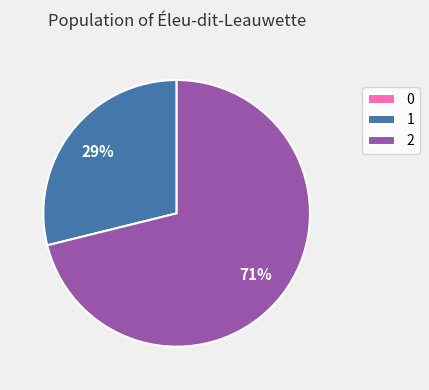

What is the largest slice in the pie chart?

2